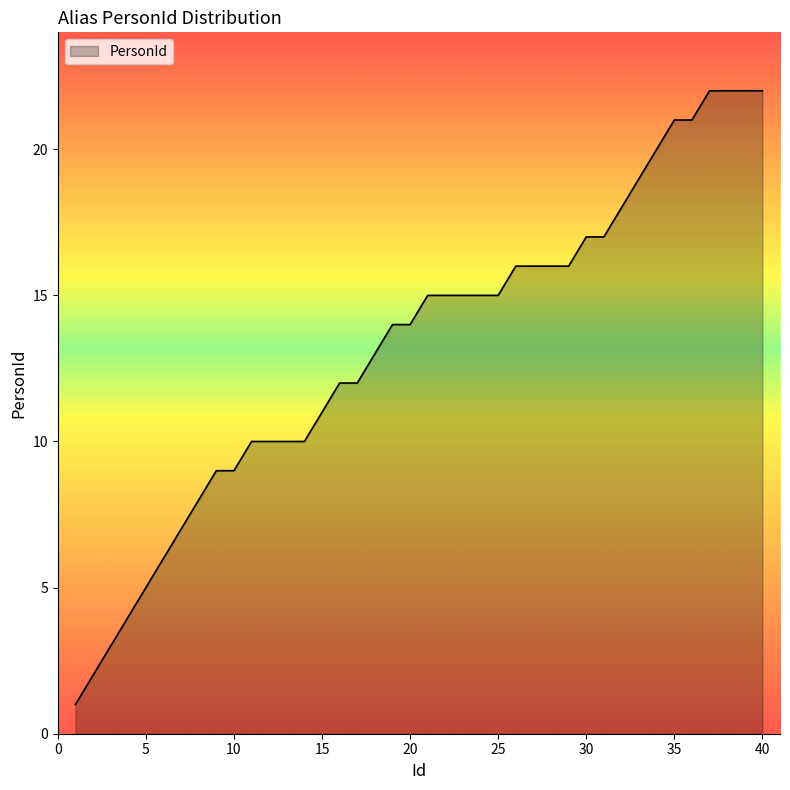

What is the difference between the maximum and minimum values?

21